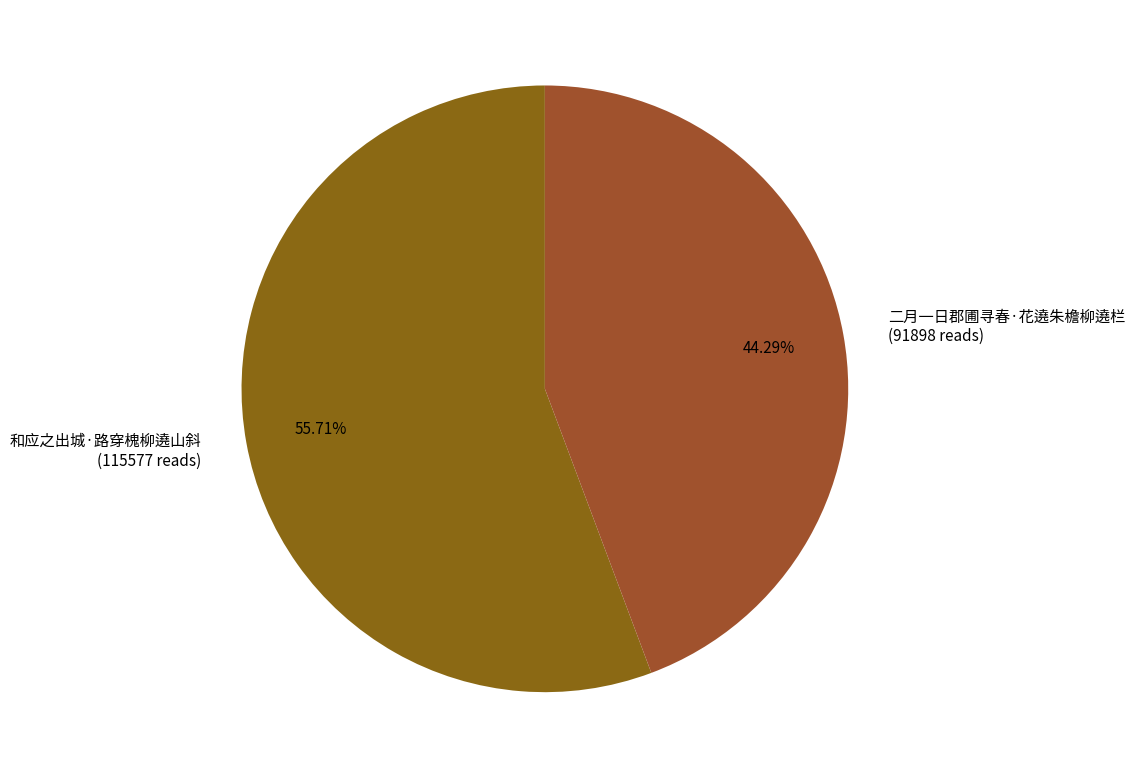

What is the ratio of the value at 二月一日郡圃寻春·花遶朱檐柳遶栏 (91898 reads) to the value at 和应之出城·路穿槐柳遶山斜 (115577 reads)?

0.8